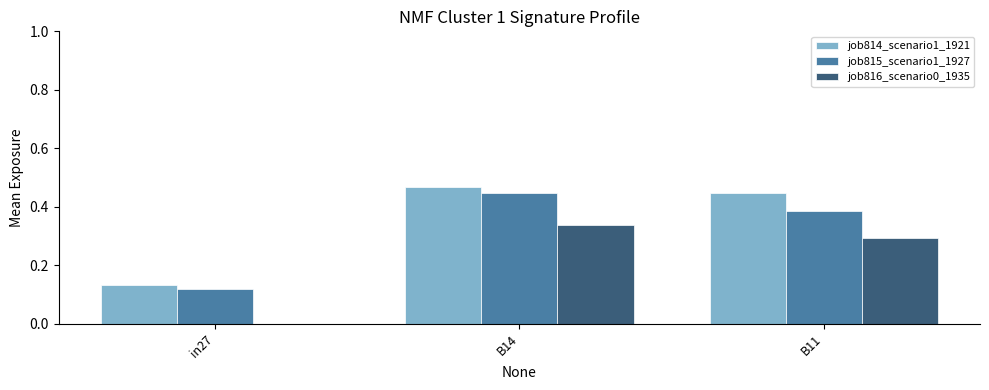

How many groups of bars are there?

3